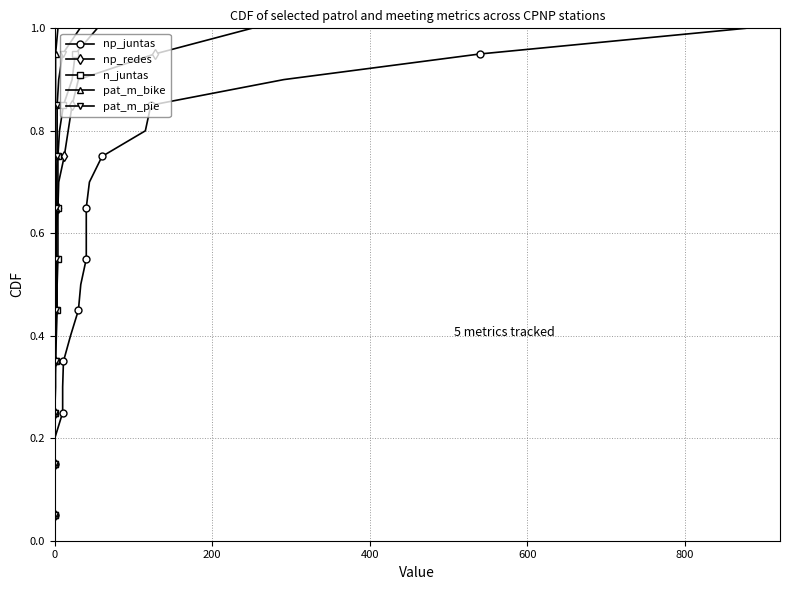

What is the sum of all n_juntas values?

10.5